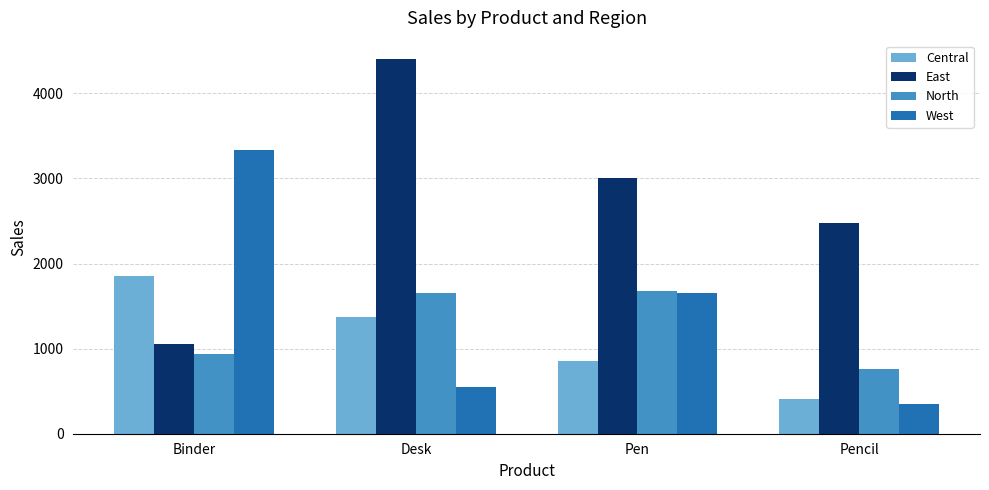

Reading left to right, what are all the values shown in this chart?

Central: 1855	1375	849	405
East: 1050	4400	3011	2473
North: 936	1650	1677	757
West: 3330	550	1658	348